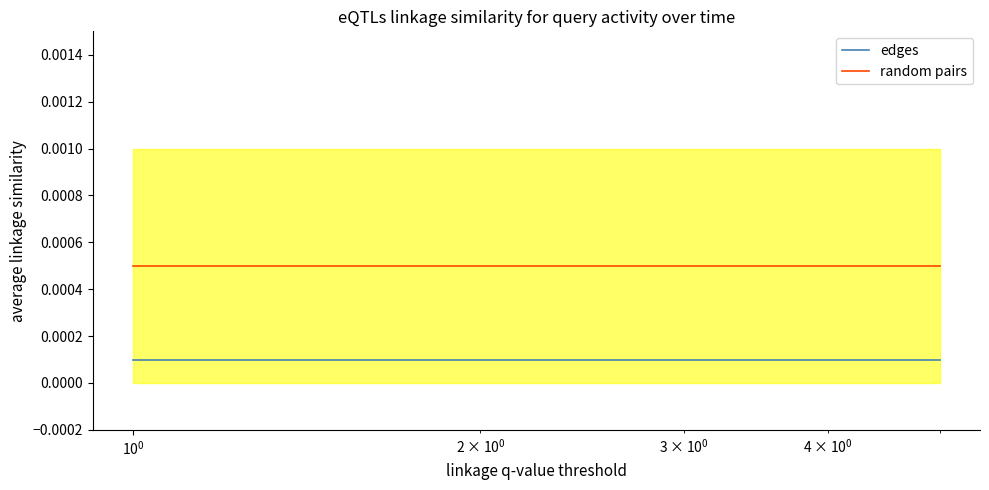

True or false: random pairs and edges cross at least once.

False